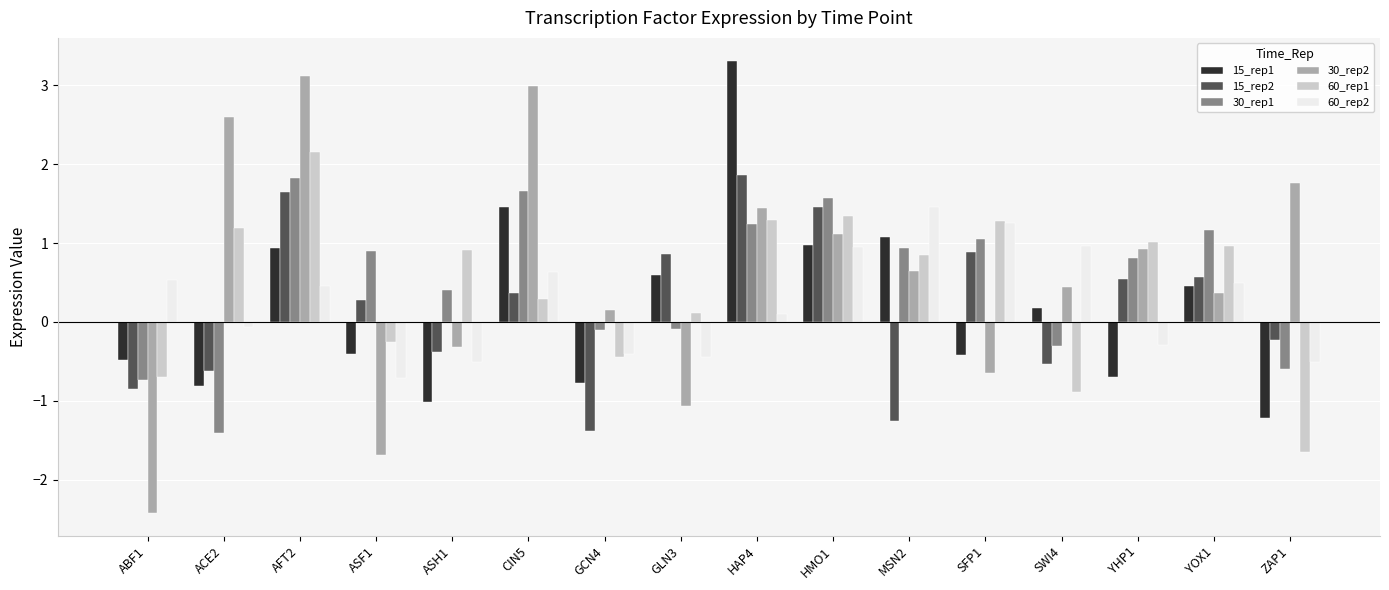

The 60_rep1 series shows 1.2 at ACE2. True or false?

True